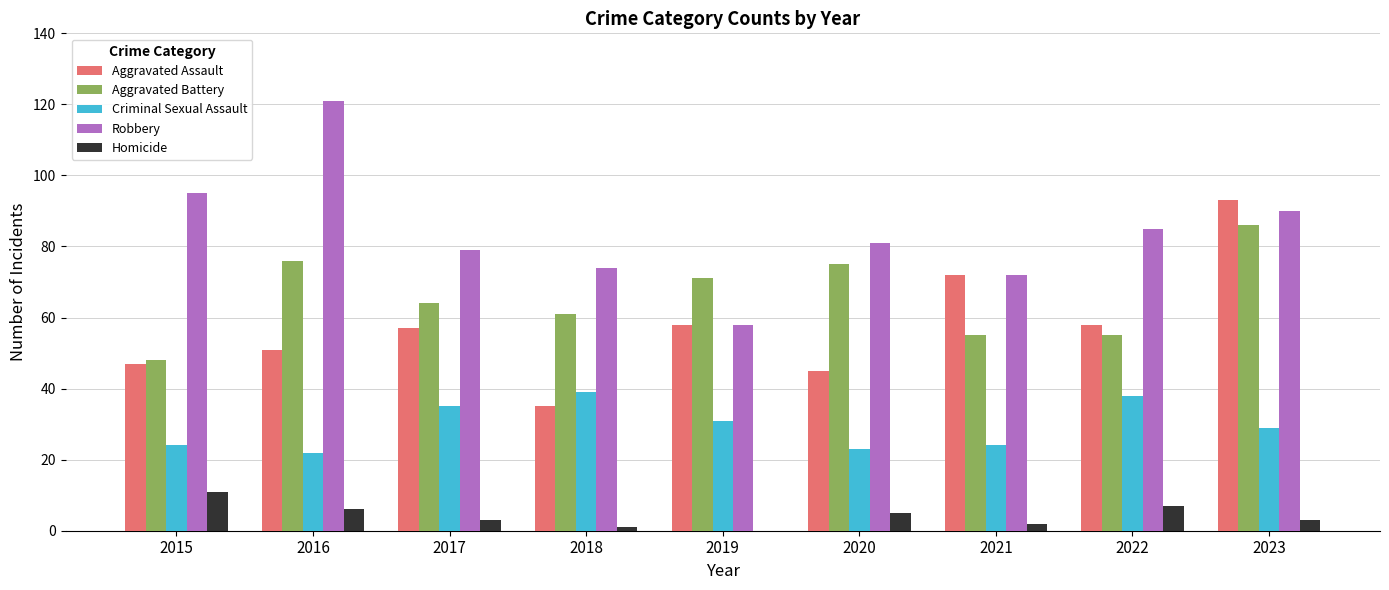

At which category is the sum across all series the highest?

2023